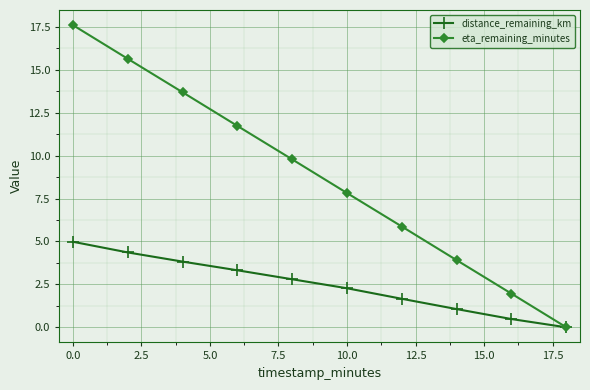

Rank the series by their average value, from highest to lowest.

eta_remaining_minutes, distance_remaining_km